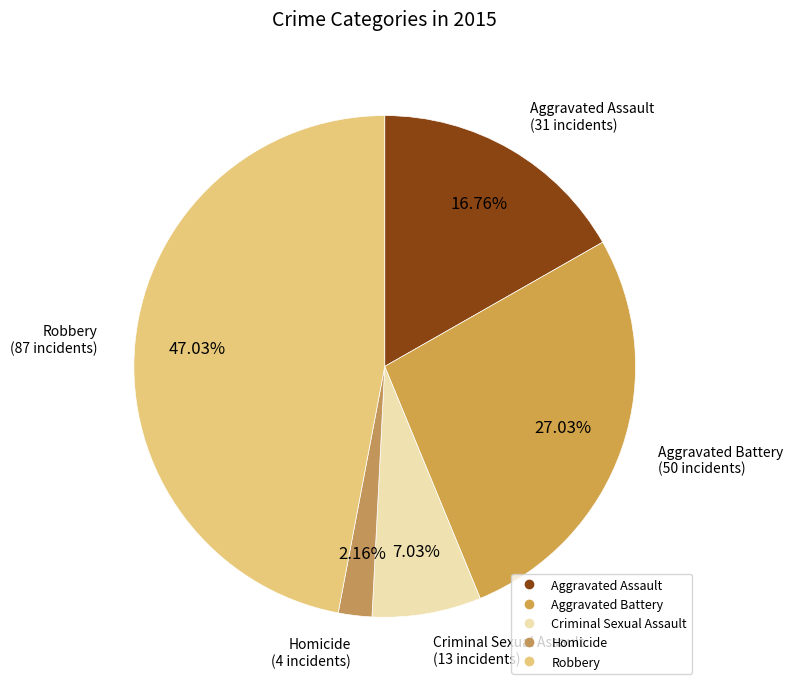

Approximately how many times larger is the value at Robbery compared to Aggravated Assault?

2.8